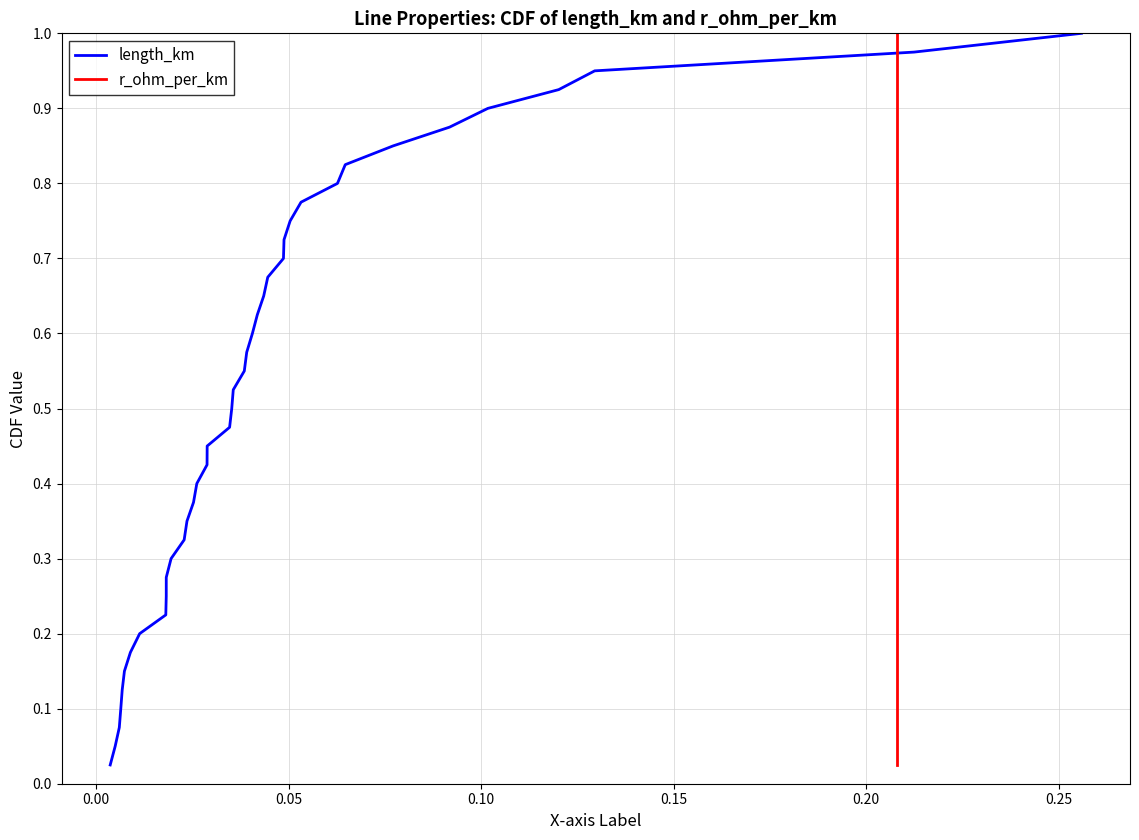

What is the value of the length_km point at the 28th from the left?

0.7